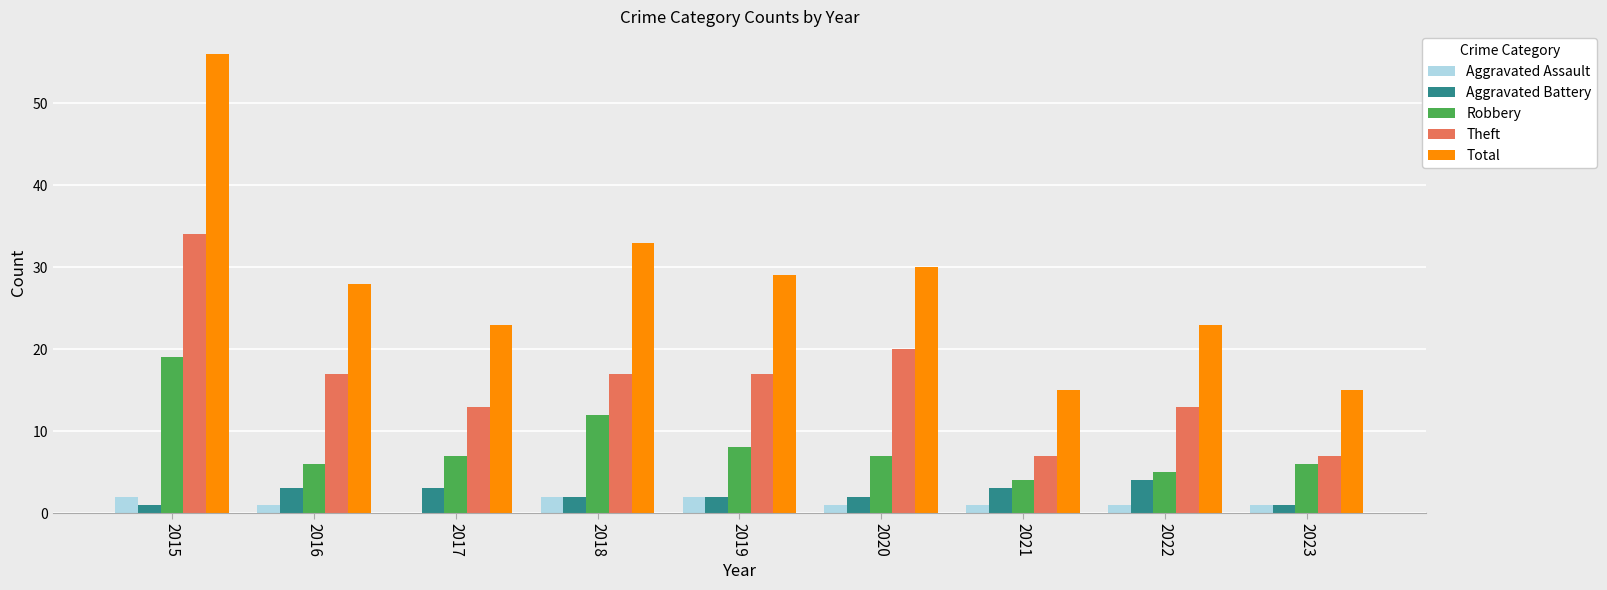

How many data points does each series have?

9